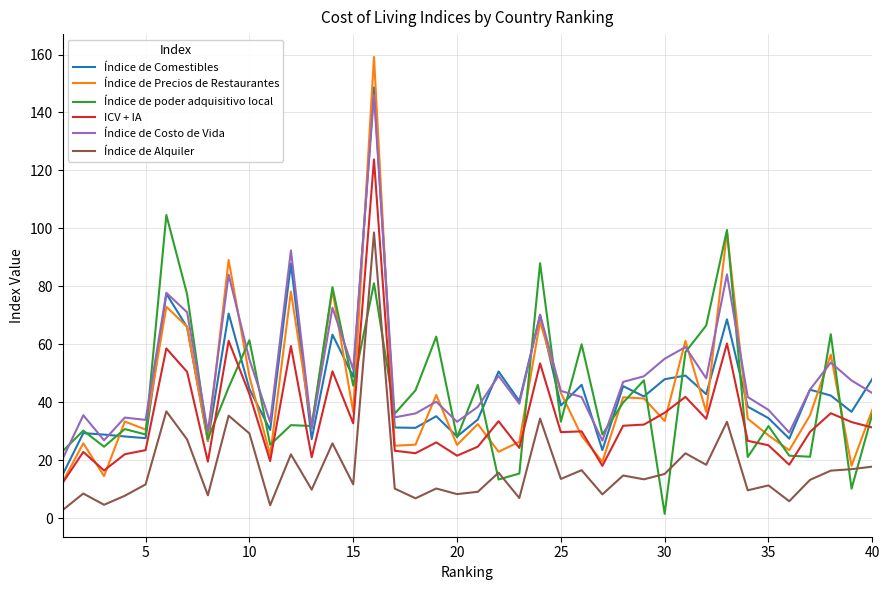

True or false: Índice de Comestibles and Índice de poder adquisitivo local cross at least once.

True